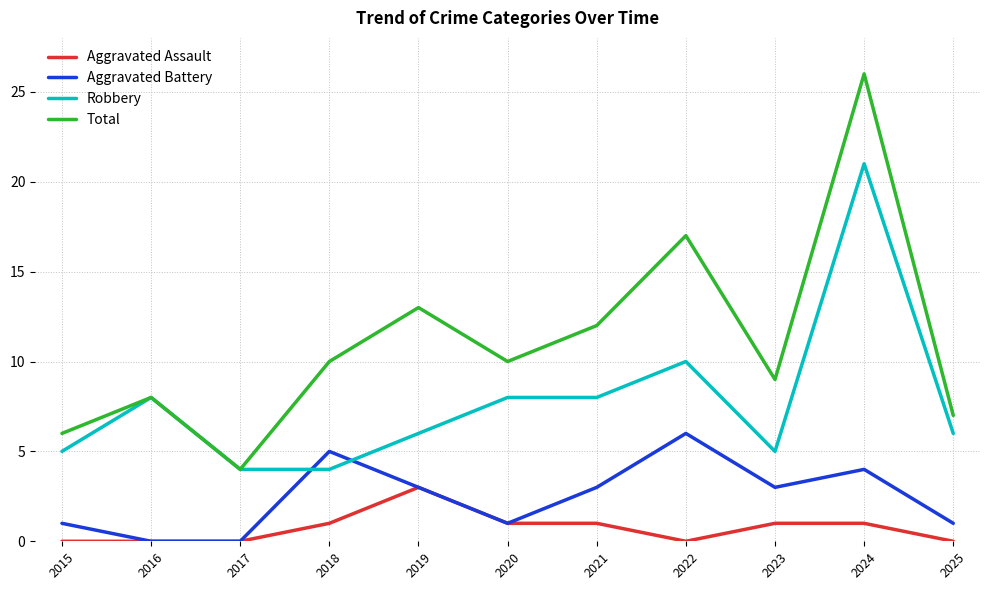

Reading left to right, extract all data points from this chart.

Aggravated Assault: 2015=0	2016=0	2017=0	2018=1	2019=3	2020=1	2021=1	2022=0	2023=1	2024=1	2025=0
Aggravated Battery: 2015=1	2016=0	2017=0	2018=5	2019=3	2020=1	2021=3	2022=6	2023=3	2024=4	2025=1
Robbery: 2015=5	2016=8	2017=4	2018=4	2019=6	2020=8	2021=8	2022=10	2023=5	2024=21	2025=6
Total: 2015=6	2016=8	2017=4	2018=10	2019=13	2020=10	2021=12	2022=17	2023=9	2024=26	2025=7